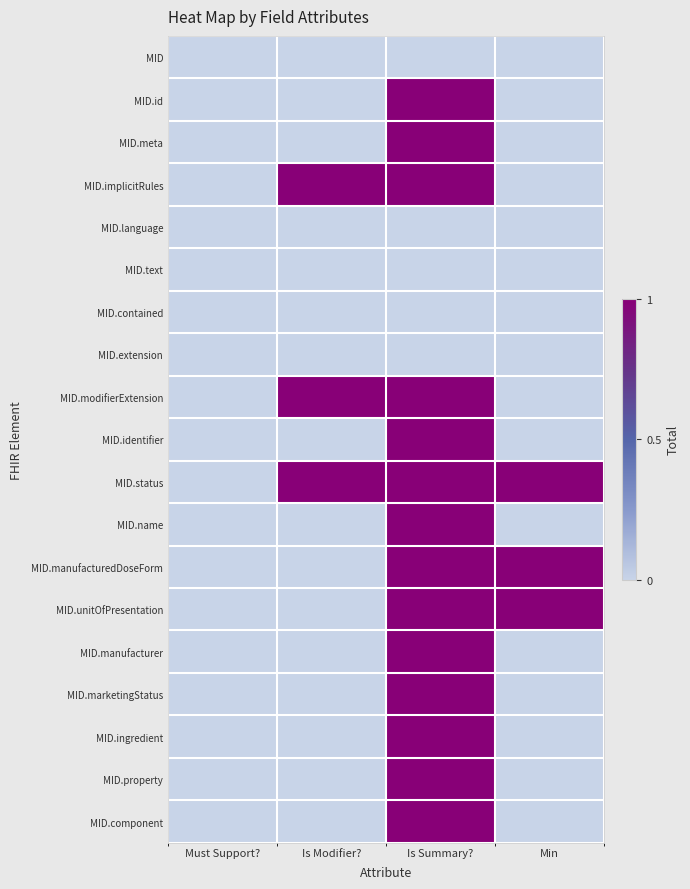

Rank the series by their maximum value, from lowest to highest.

MID, MID.language, MID.text, MID.contained, MID.extension, MID.id, MID.meta, MID.implicitRules, MID.modifierExtension, MID.identifier, MID.status, MID.name, MID.manufacturedDoseForm, MID.unitOfPresentation, MID.manufacturer, MID.marketingStatus, MID.ingredient, MID.property, MID.component